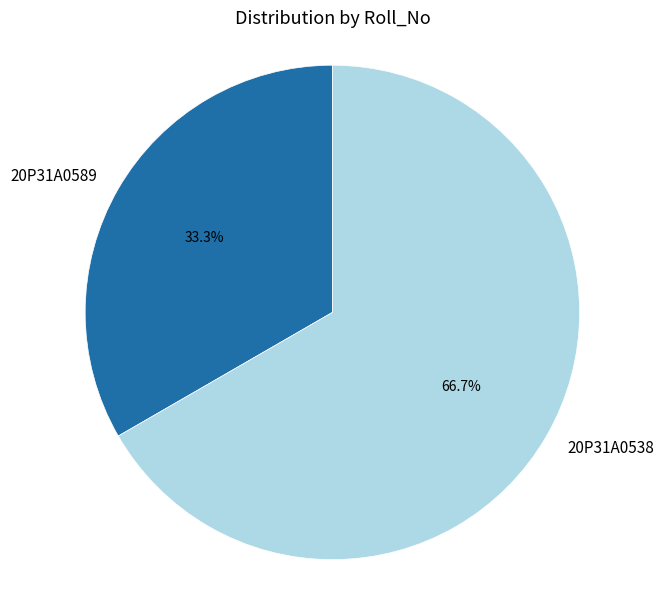

To the nearest percent, what is the difference between the 20P31A0589 and 20P31A0538 slice percentages?

33%